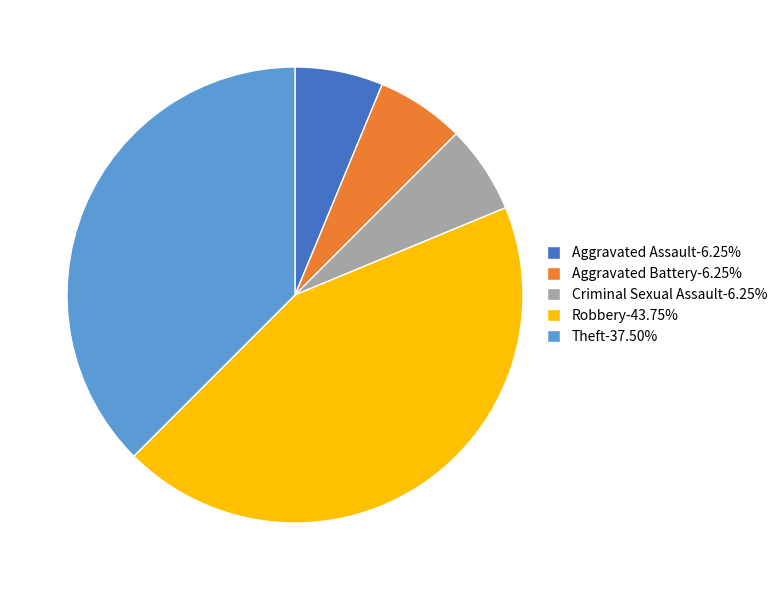

Is there a majority slice in this chart?

No